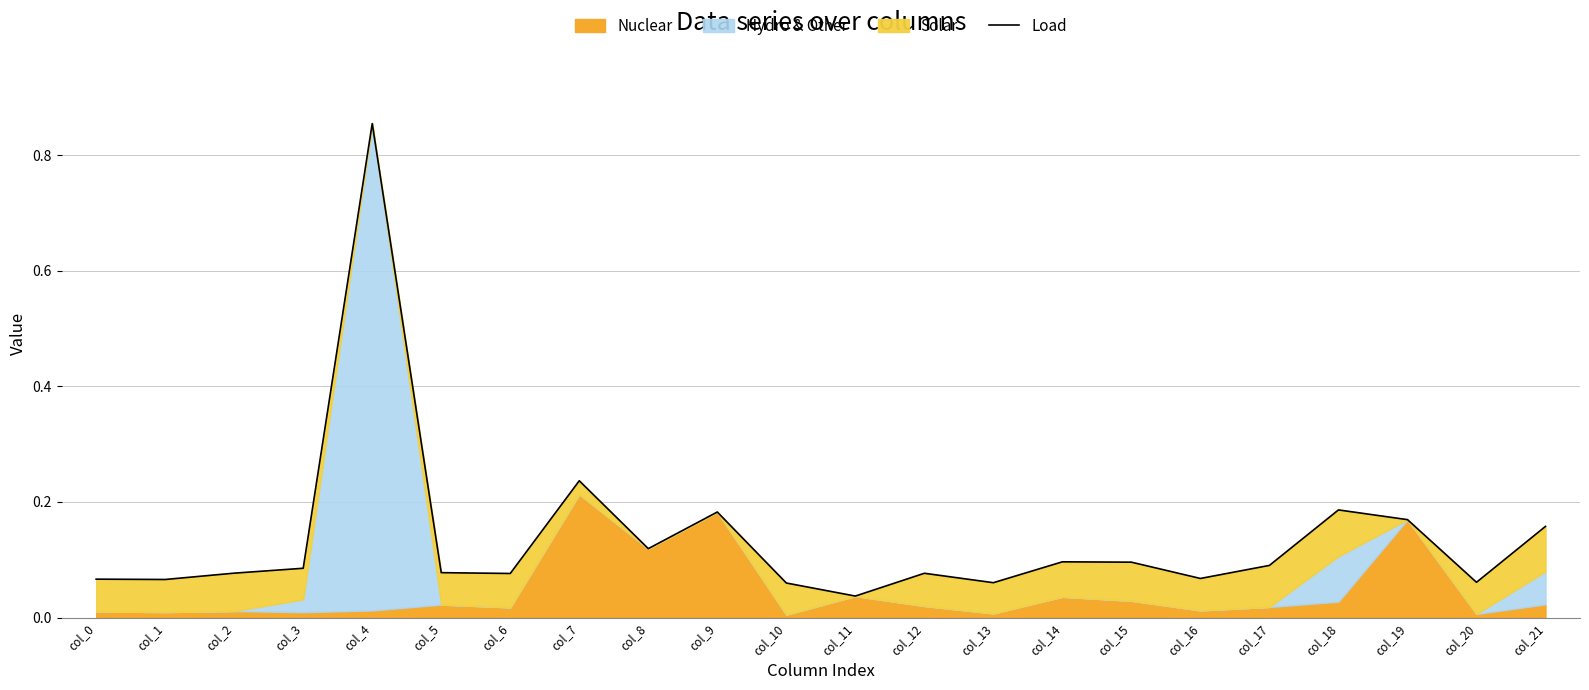

What is the greatest value displayed?

0.9